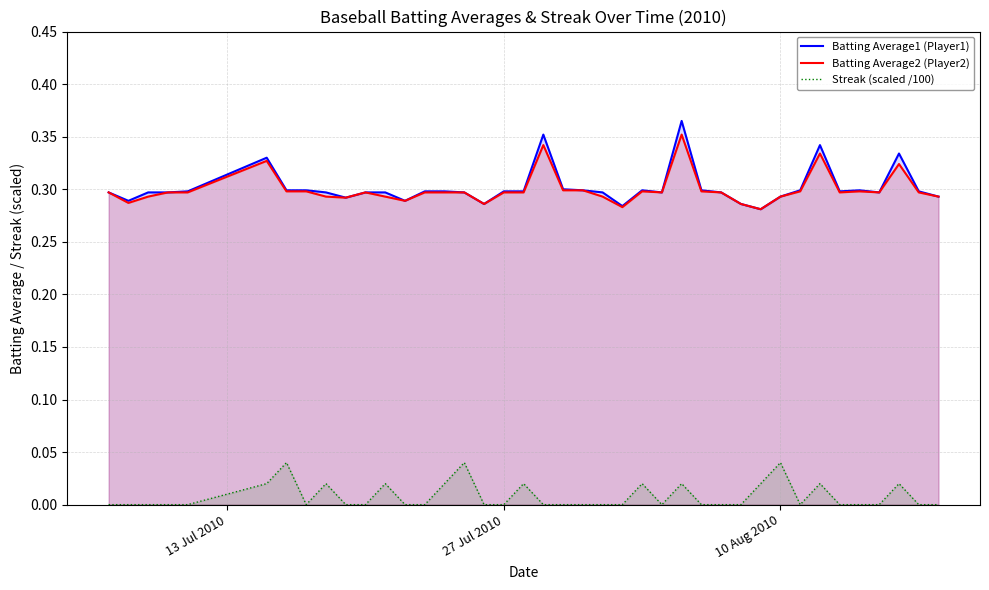

True or false: Batting Average1 (Player1) and Streak (scaled /100) cross at least once.

False